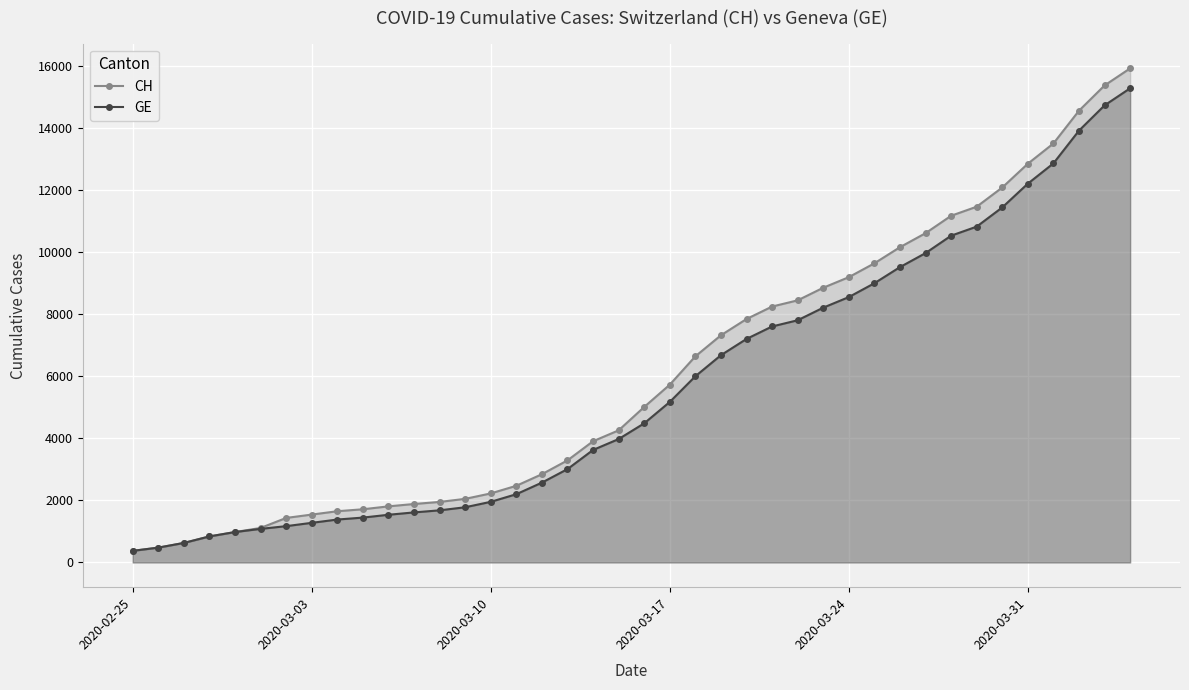

What are all the series names shown in the legend?

CH, GE